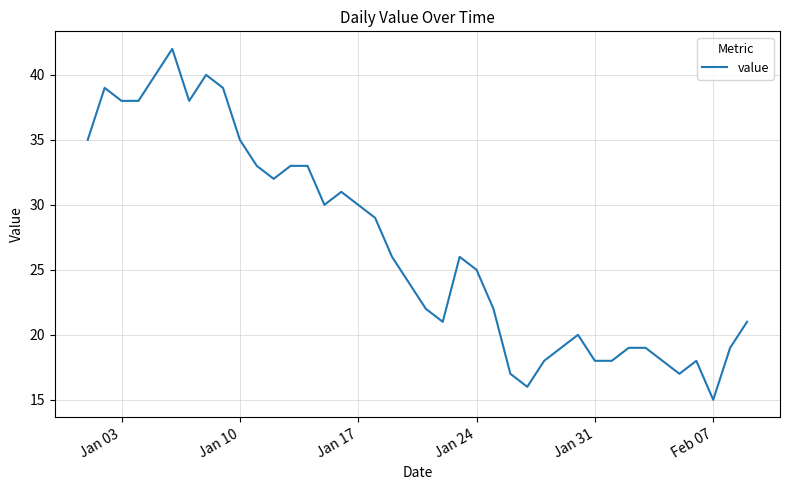

What is the difference between the maximum and minimum values?

27